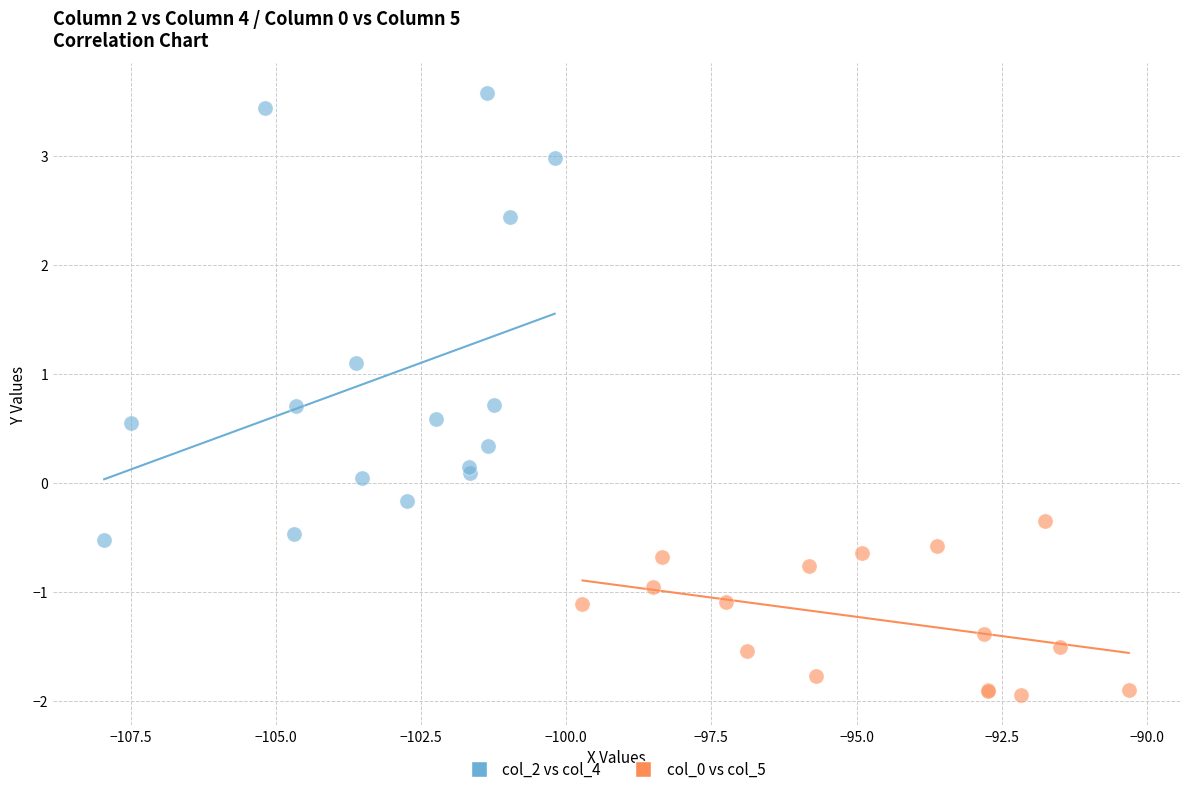

Which series has the largest Y range (max minus min)?

col_2 vs col_4